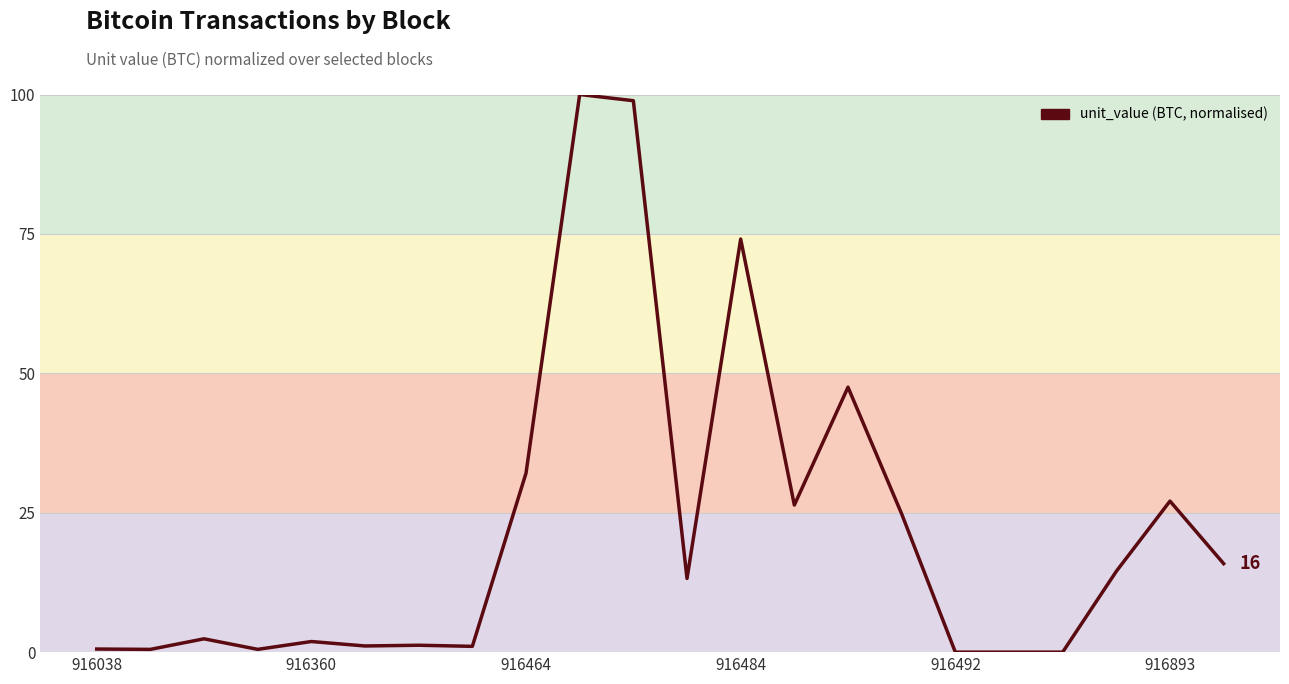

What is the difference between the maximum and minimum values?

100.0